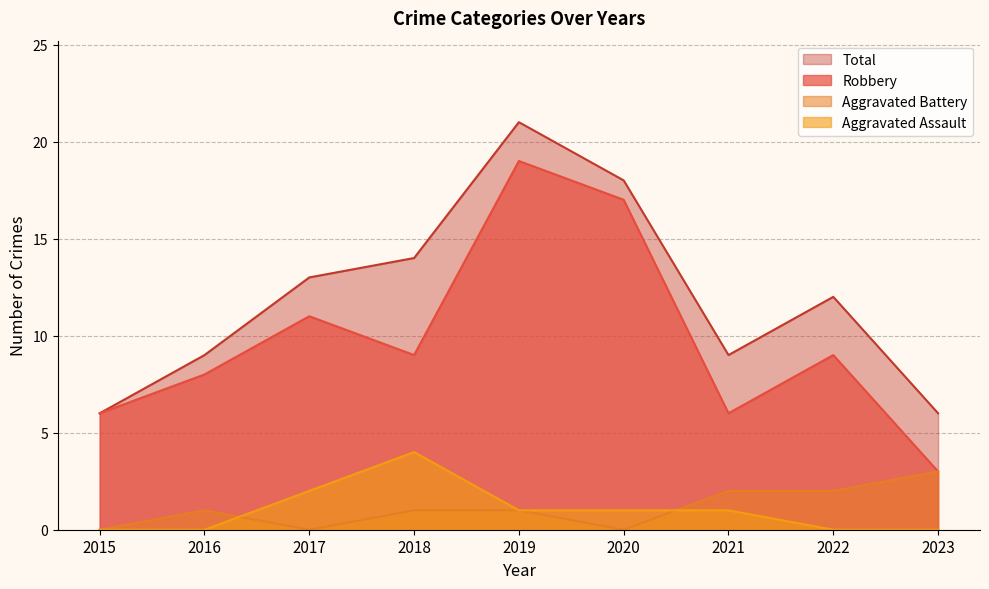

What is the value of the Total point at the 7th from the left?

9